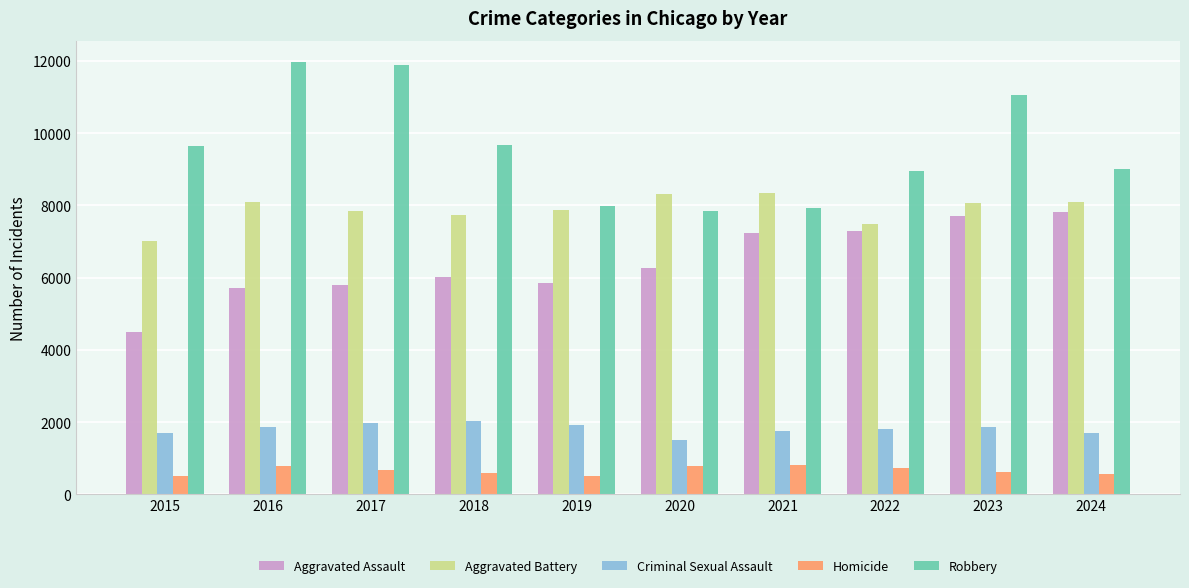

What is the average value of the Aggravated Battery series?

7888